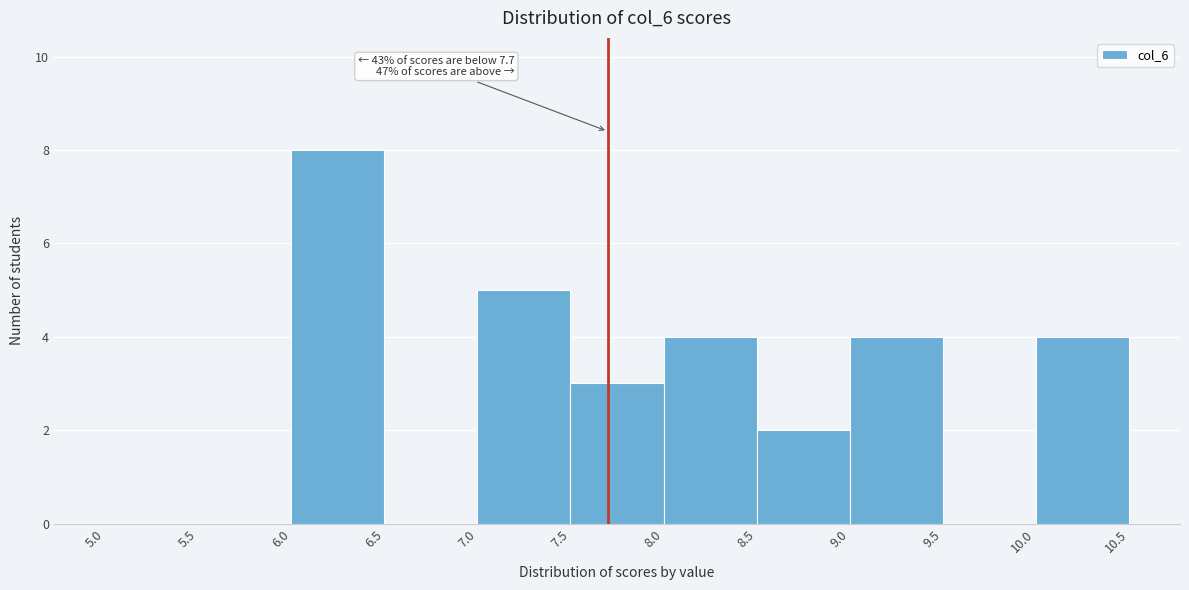

Which range on the x-axis has the tallest bar?

6.0 to 6.5